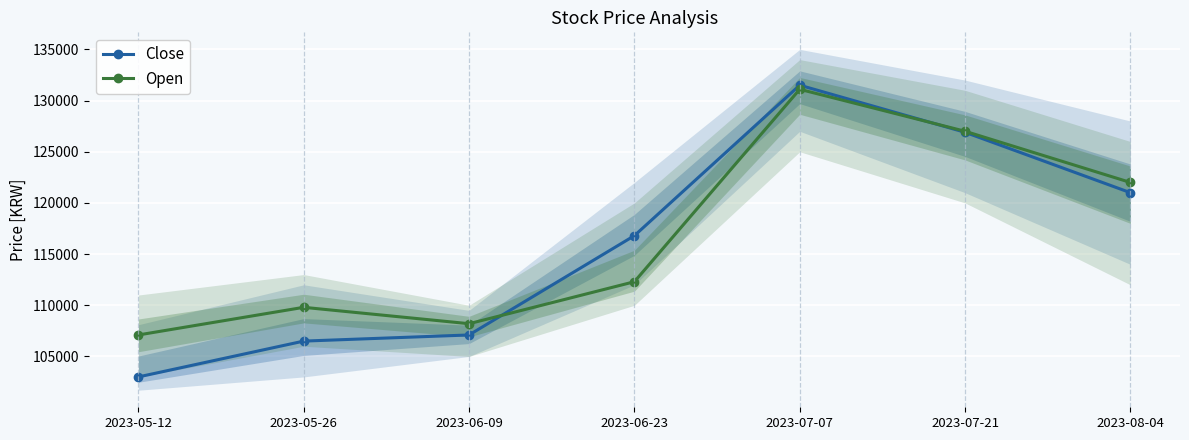

What is the value of the Open point at the 7th from the left?

122000